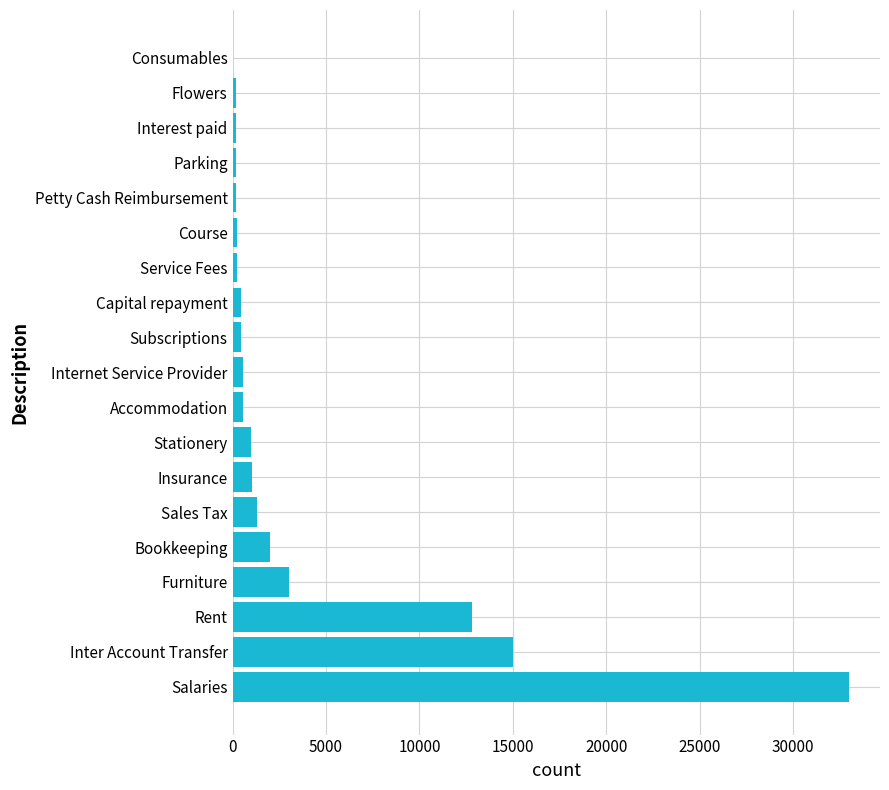

What is the sum of all values?

72393